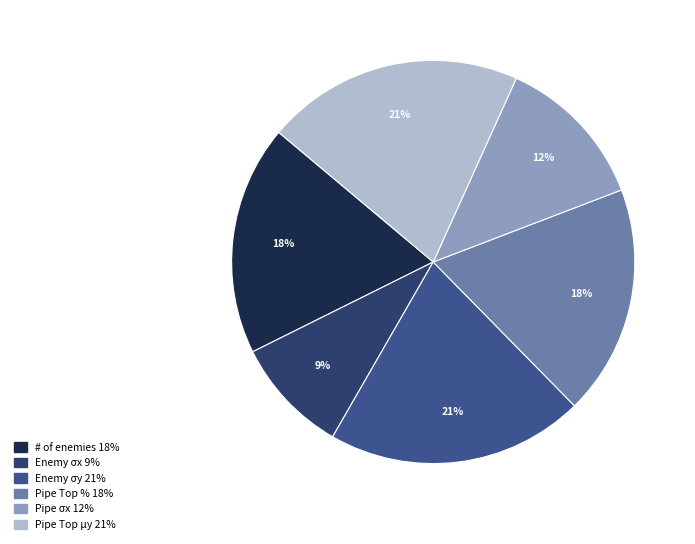

How many segments does this pie chart have?

6